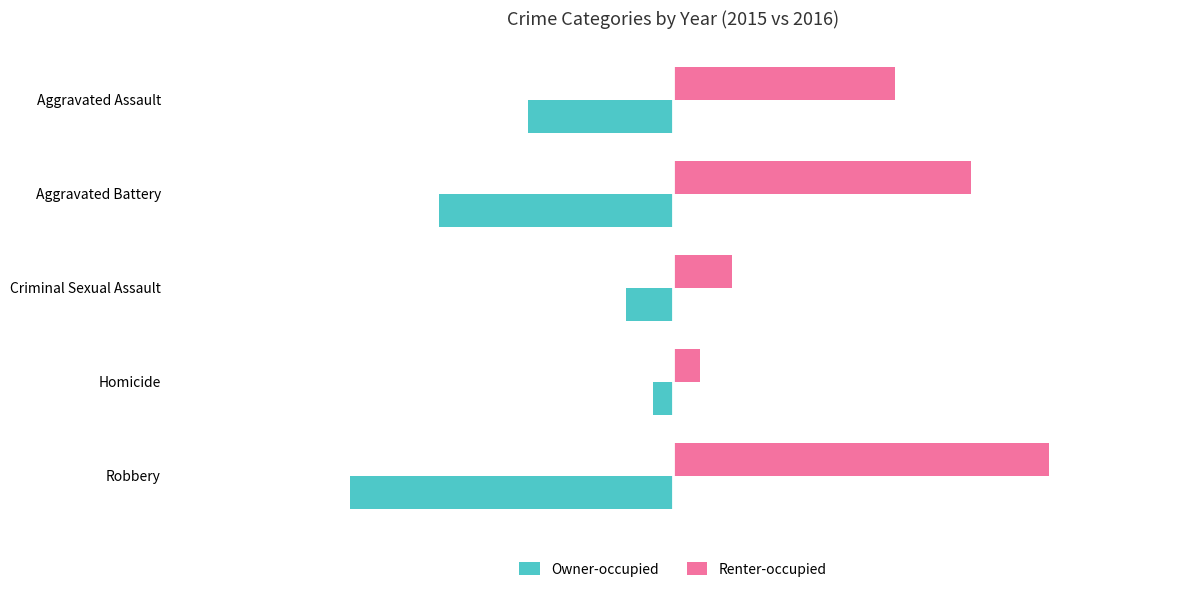

How many values in the Owner-occupied series are below -95?

2